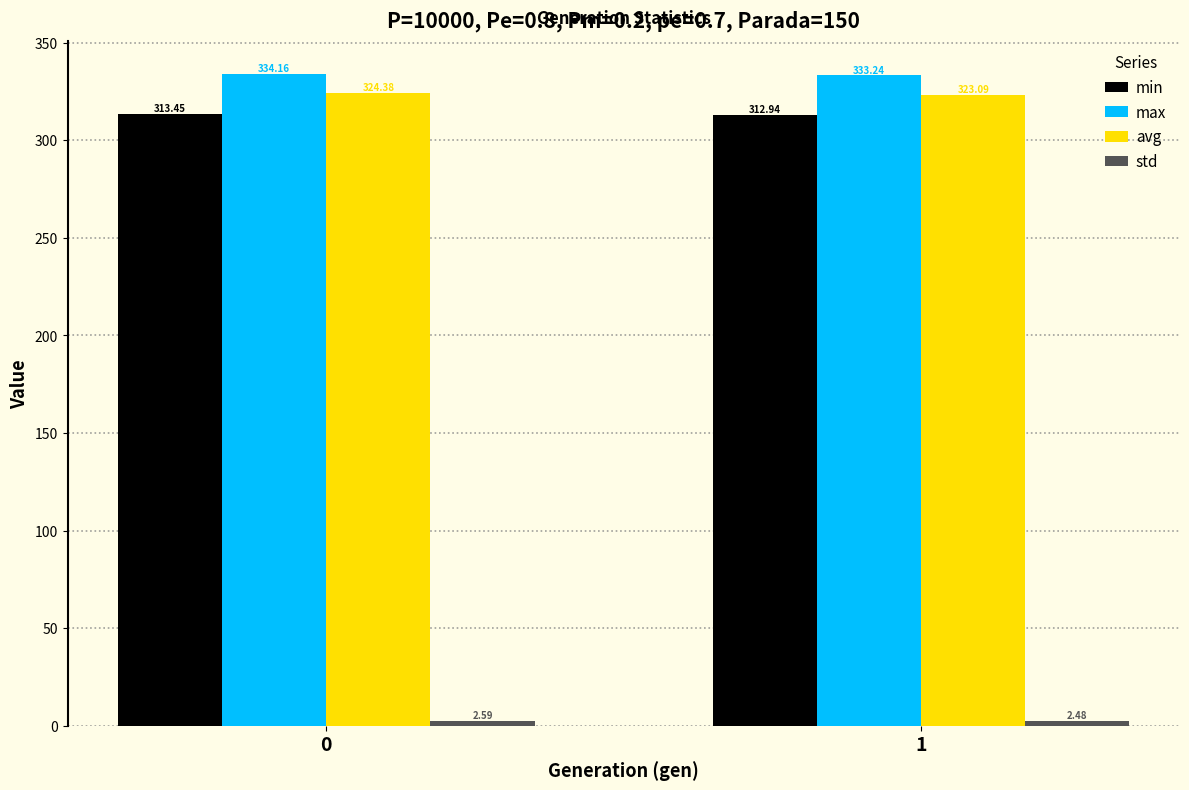

What is the sum of all avg values?

647.5